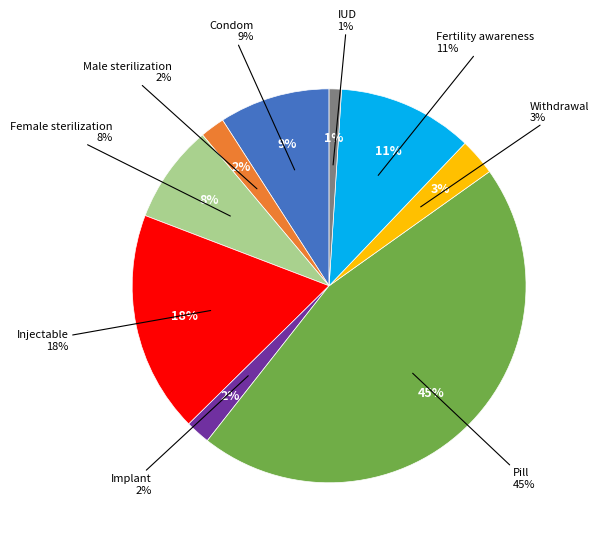

What percentage do Condom and Implant together represent?

11.1%